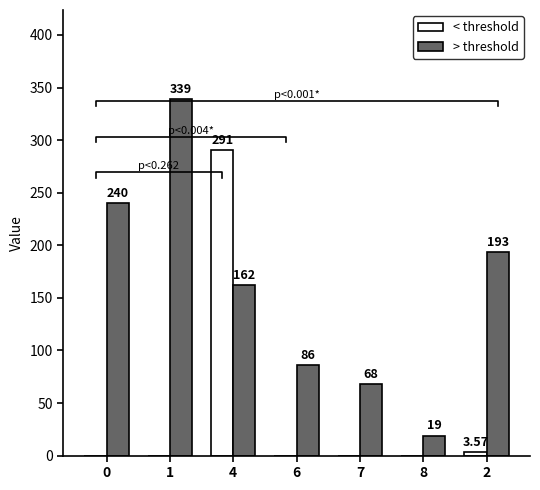

How many bars are there in each group?

2